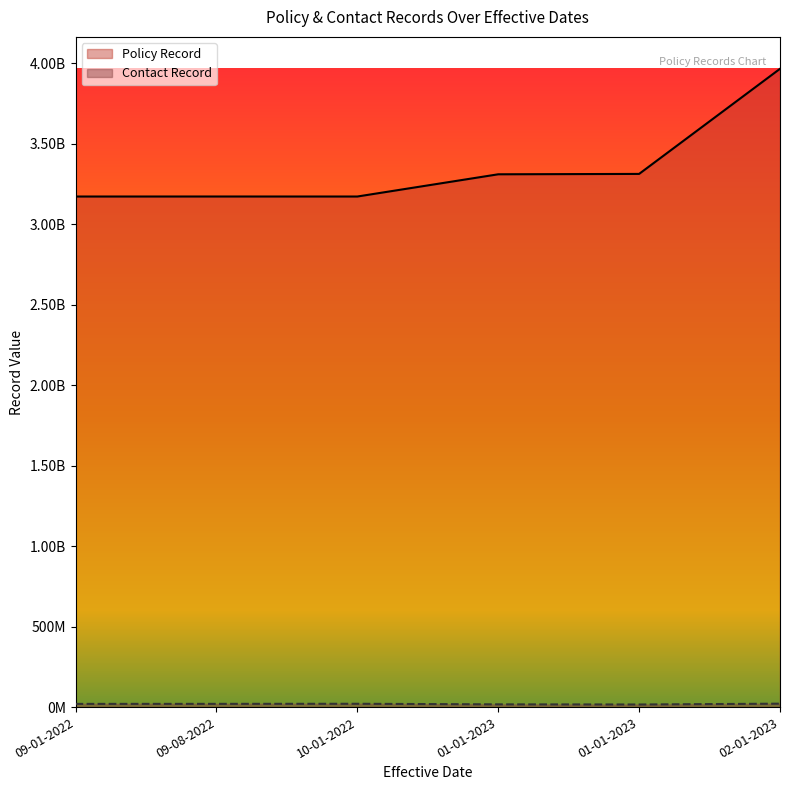

The value of Contact Record at 01-01-2023 is 10776551. True or false?

False